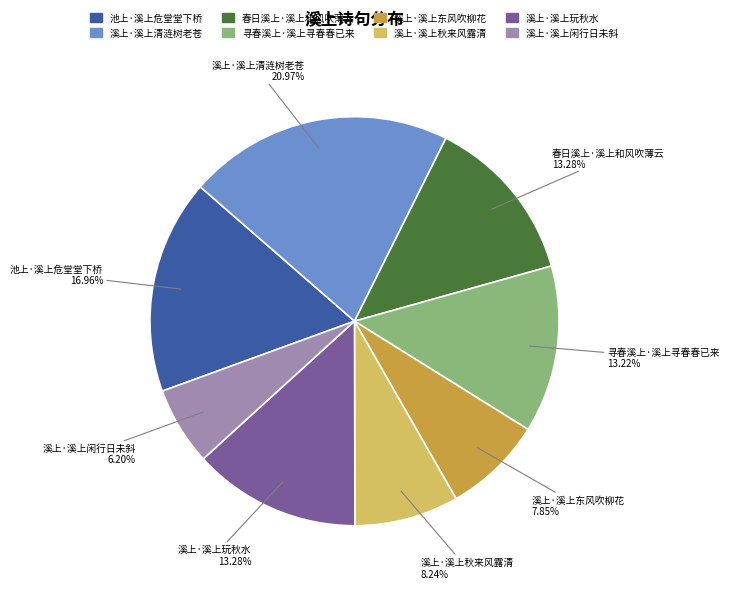

To the nearest percent, what is the difference between the 溪上·溪上玩秋水 and 溪上·溪上清涟树老苍 slice percentages?

8%